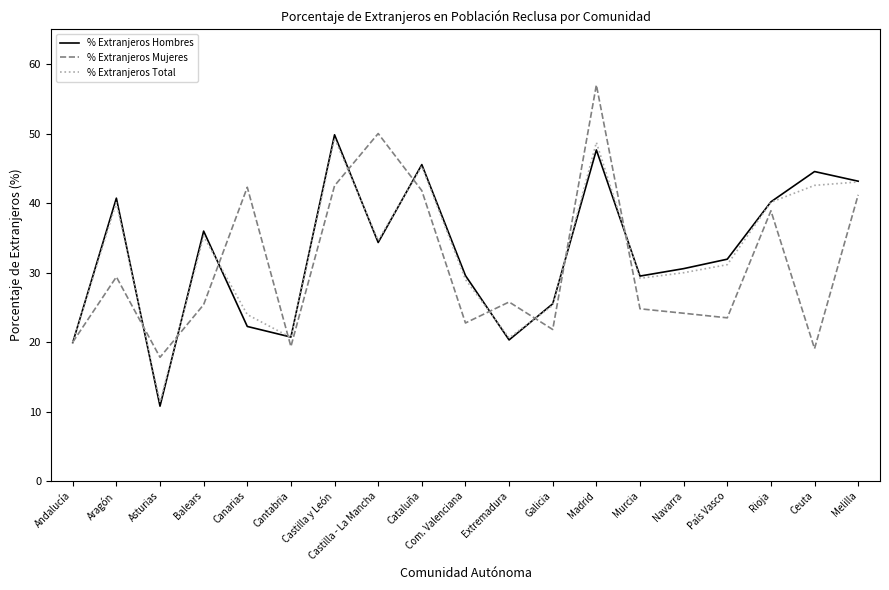

What position from the left is Castilla - La Mancha?

8